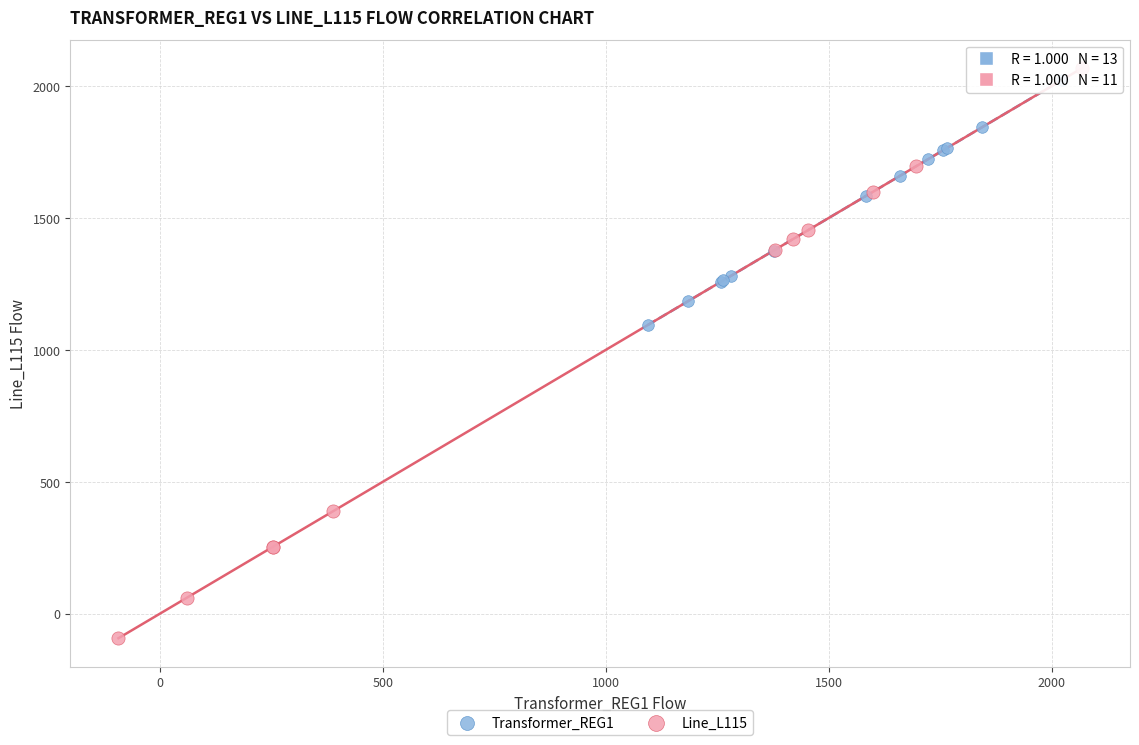

Which series has the largest Y range (max minus min)?

Line_L115